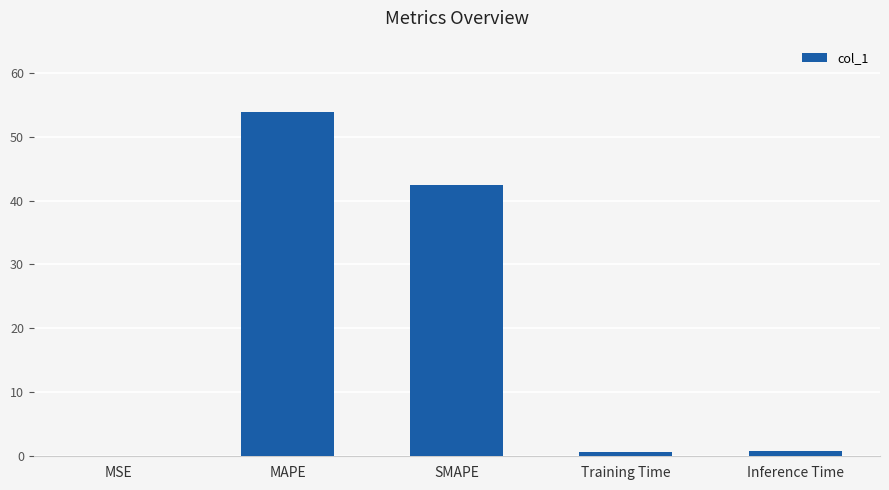

What is the change in value from MSE to MAPE?

+53.9